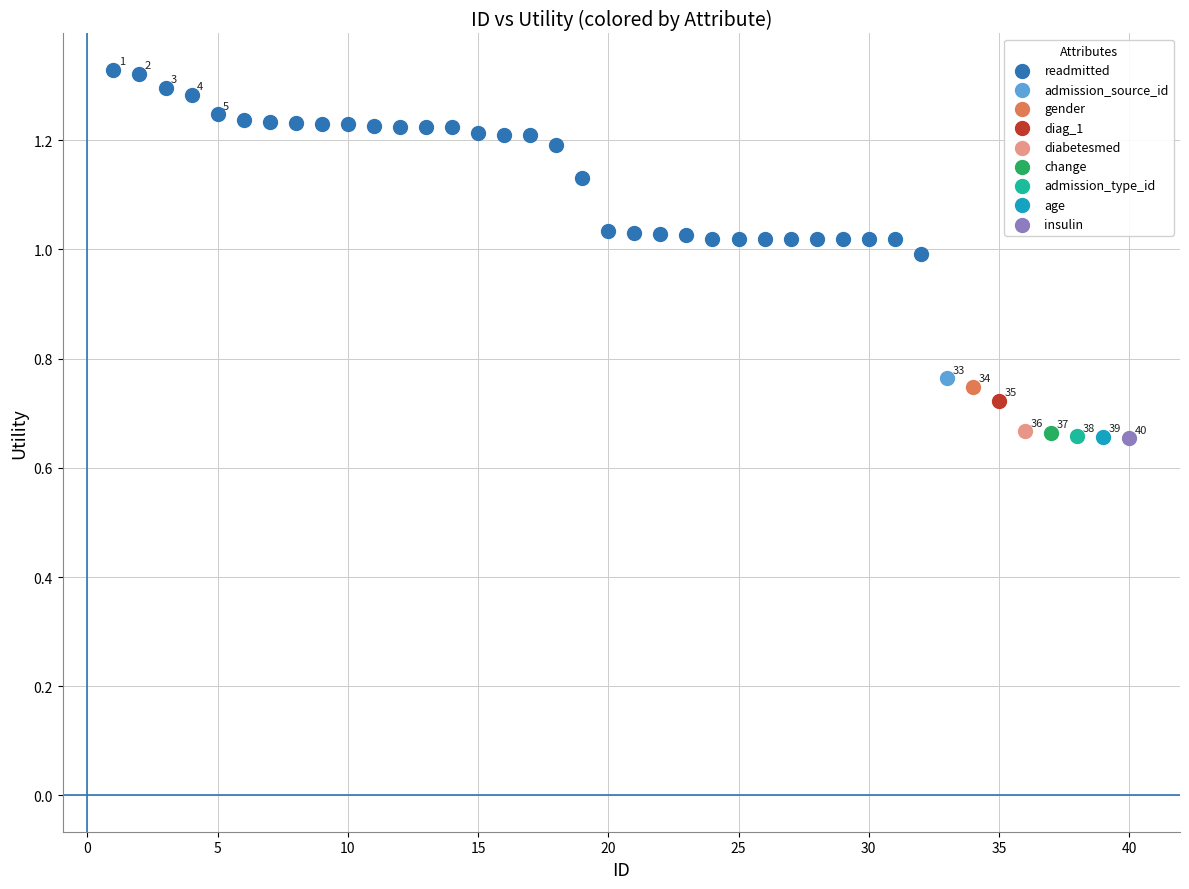

What are all the series names shown in the legend?

readmitted, admission_source_id, gender, diag_1, diabetesmed, change, admission_type_id, age, insulin